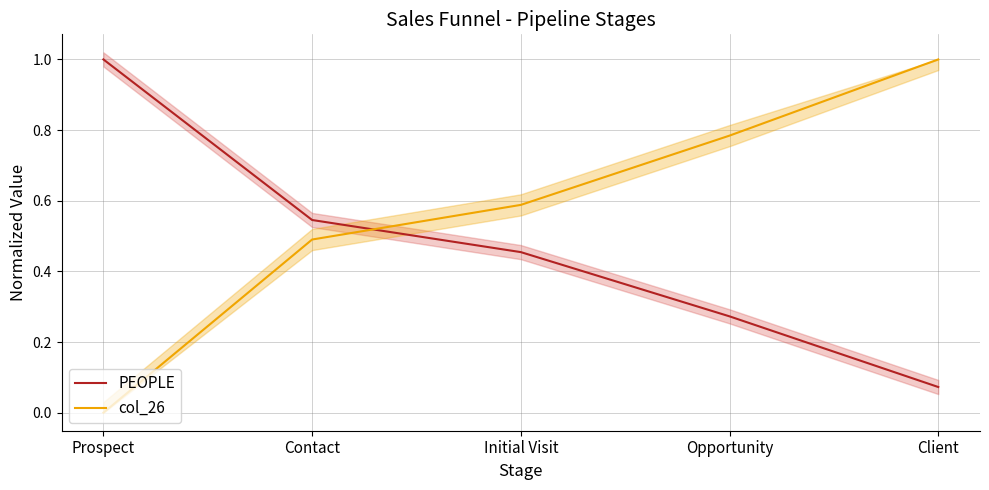

Rank the series at Contact from lowest to highest value.

col_26, PEOPLE